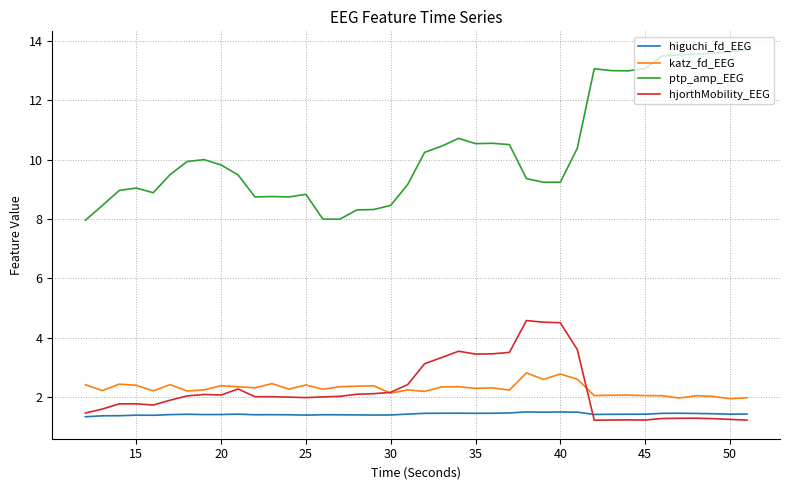

True or false: katz_fd_EEG and ptp_amp_EEG intersect in this chart.

False